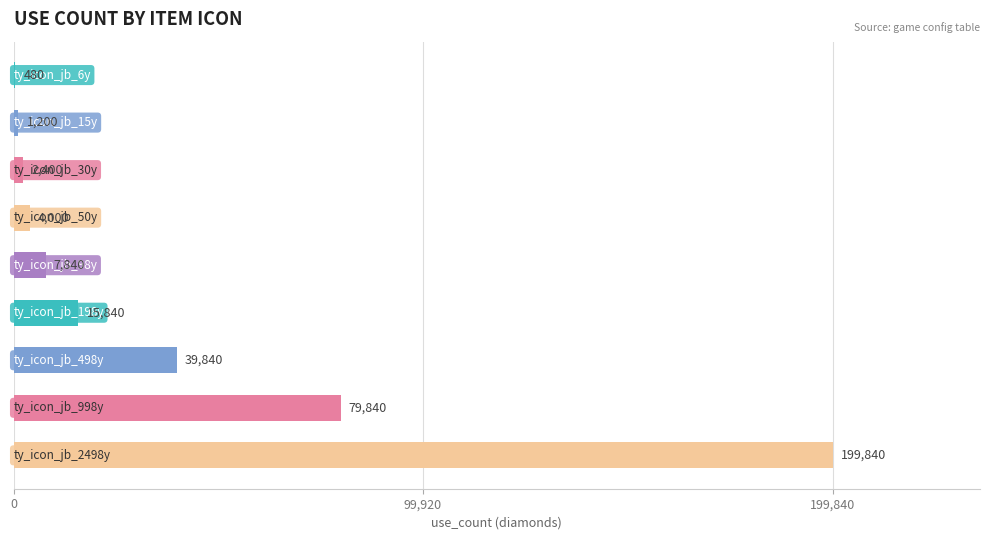

What is the greatest value displayed?

199840